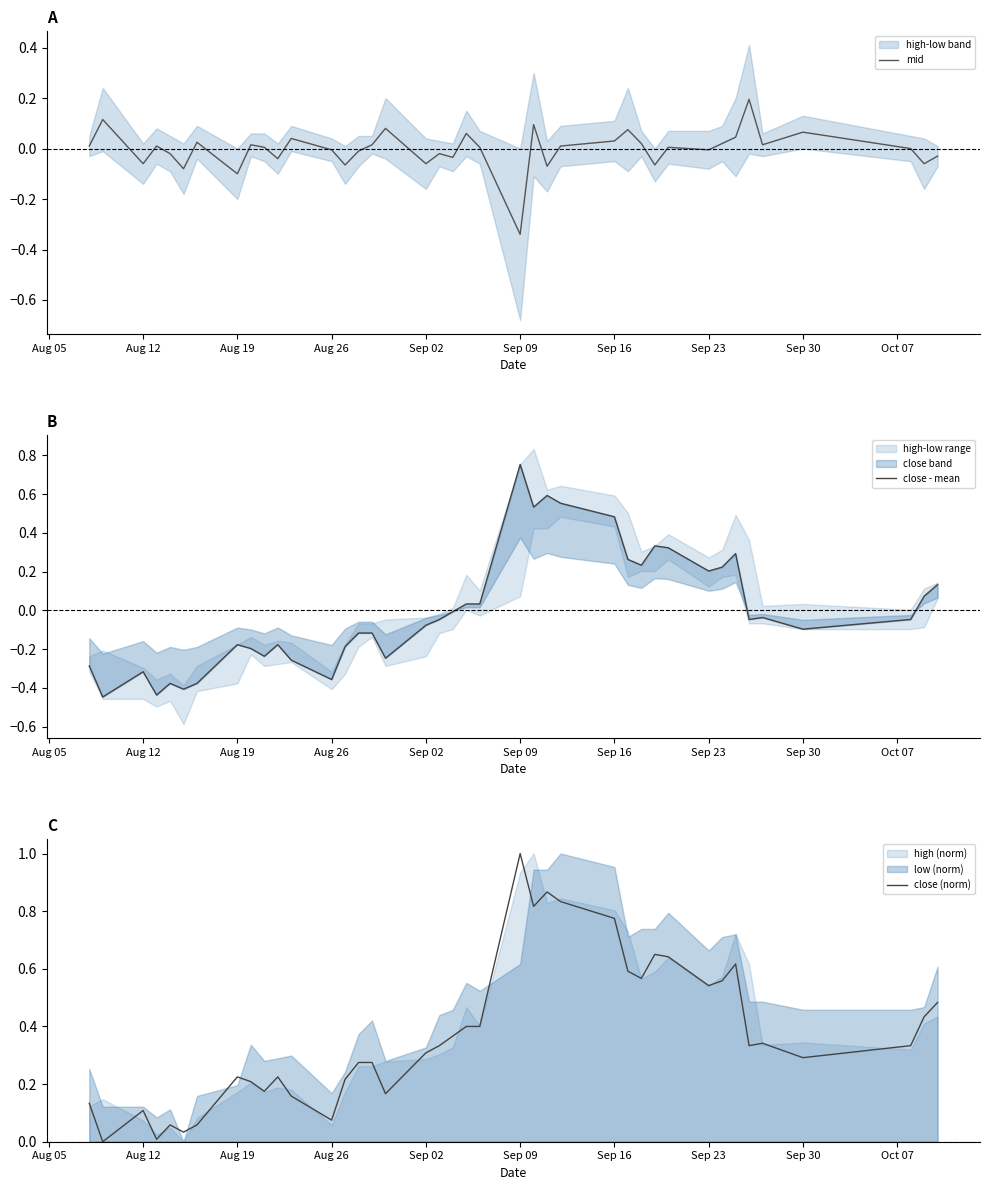

Which series has the largest range (max minus min)?

close - mean